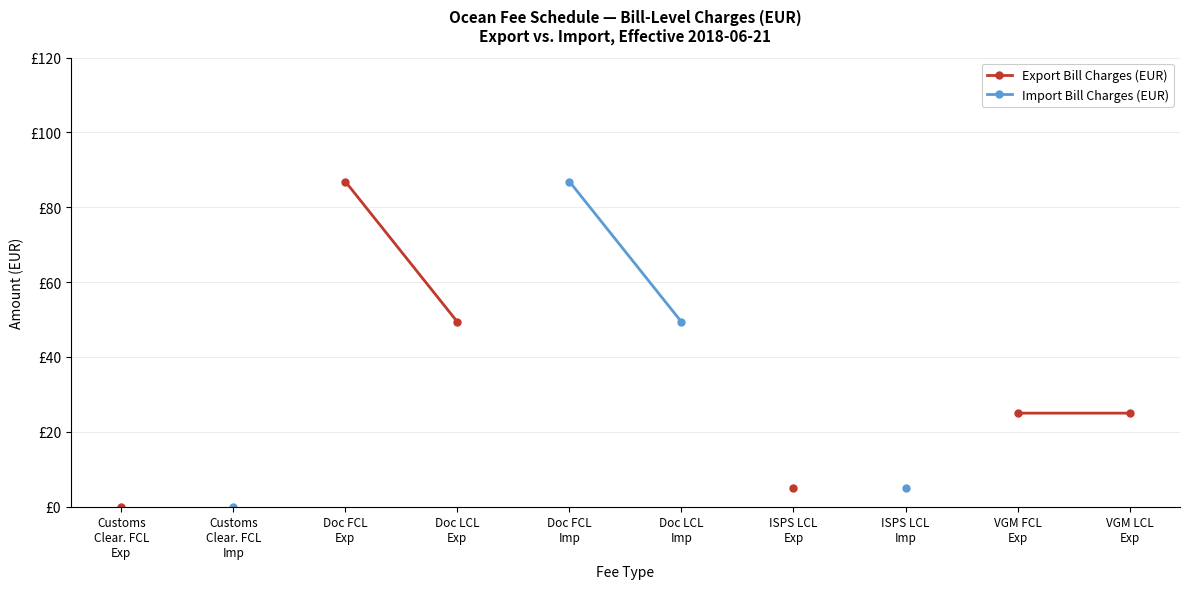

Between Doc LCL
Exp and Doc LCL
Imp, which is larger?

Doc LCL
Imp